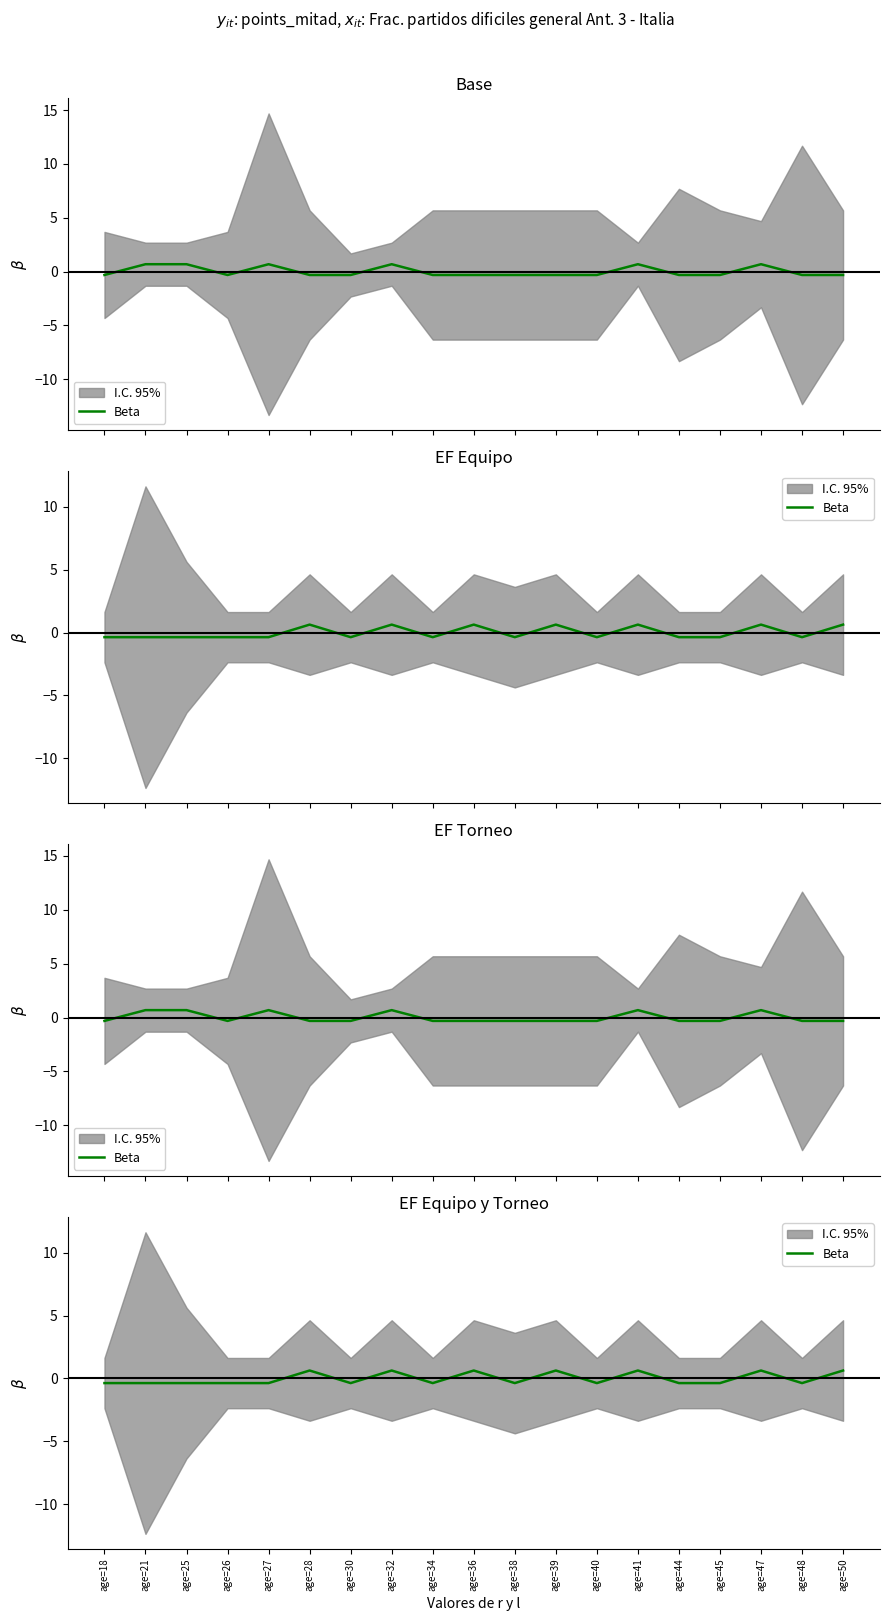

Count the number of categories in the chart.

19